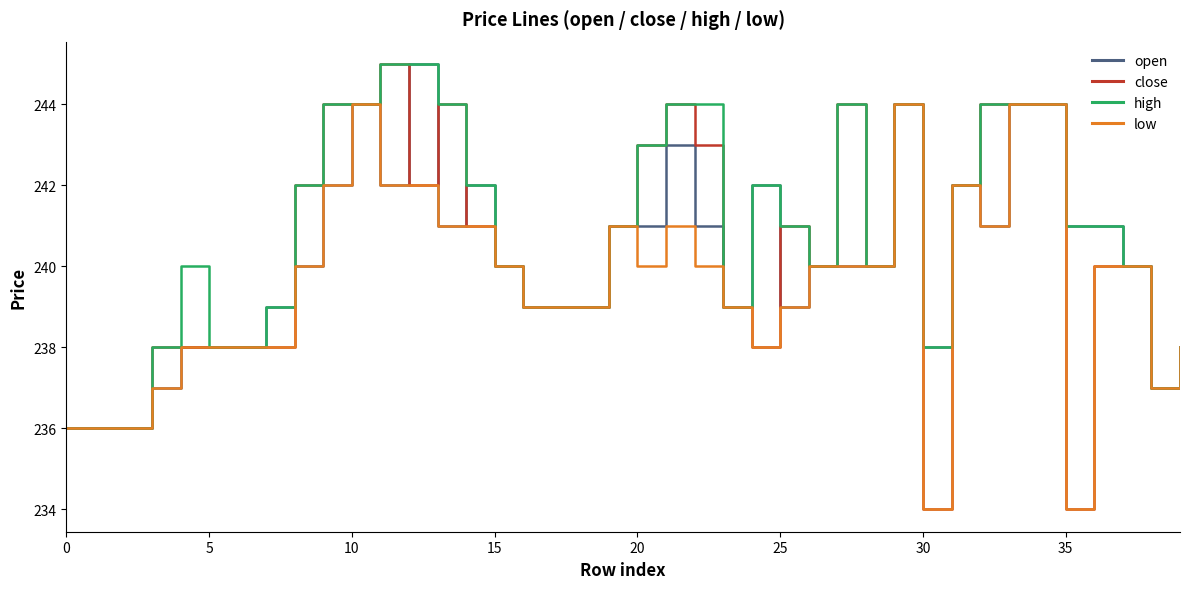

Does the chart have visible grid lines?

No